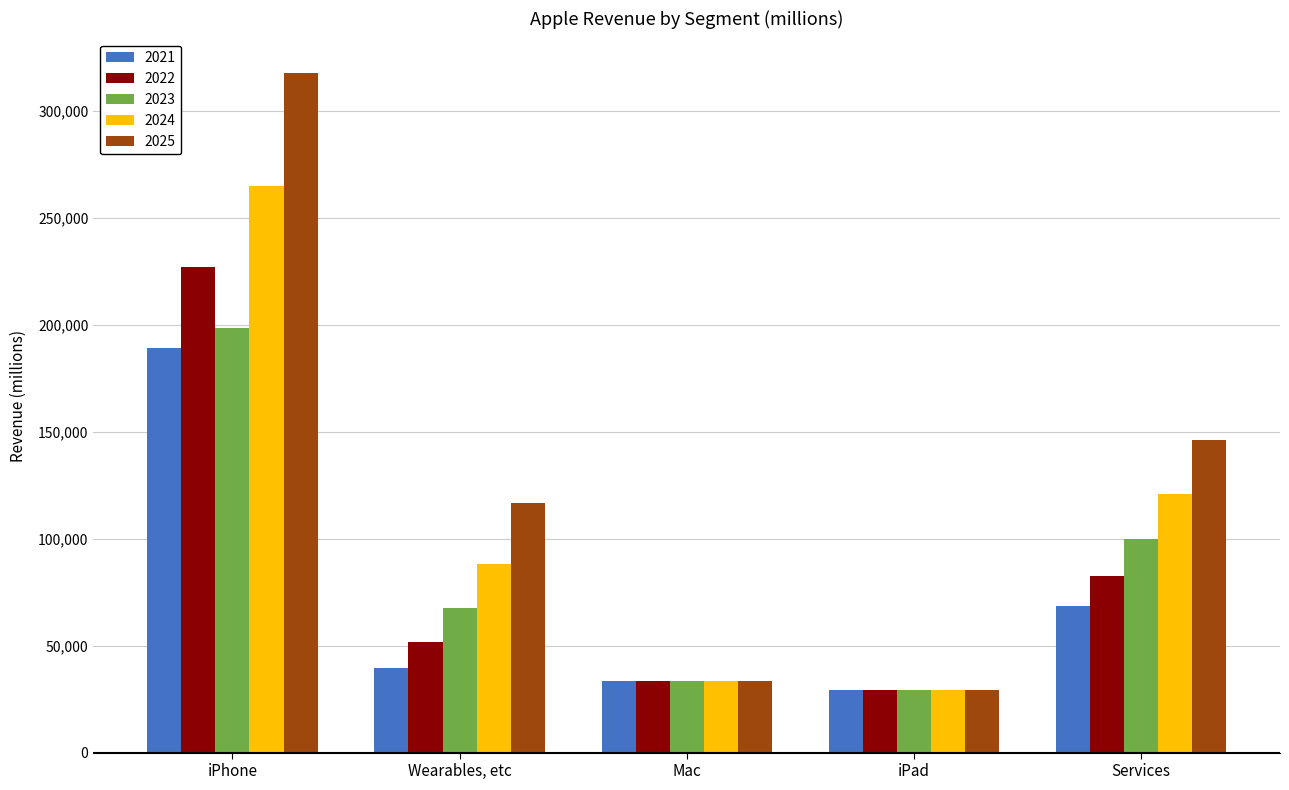

Which series has the largest total across all categories?

2025